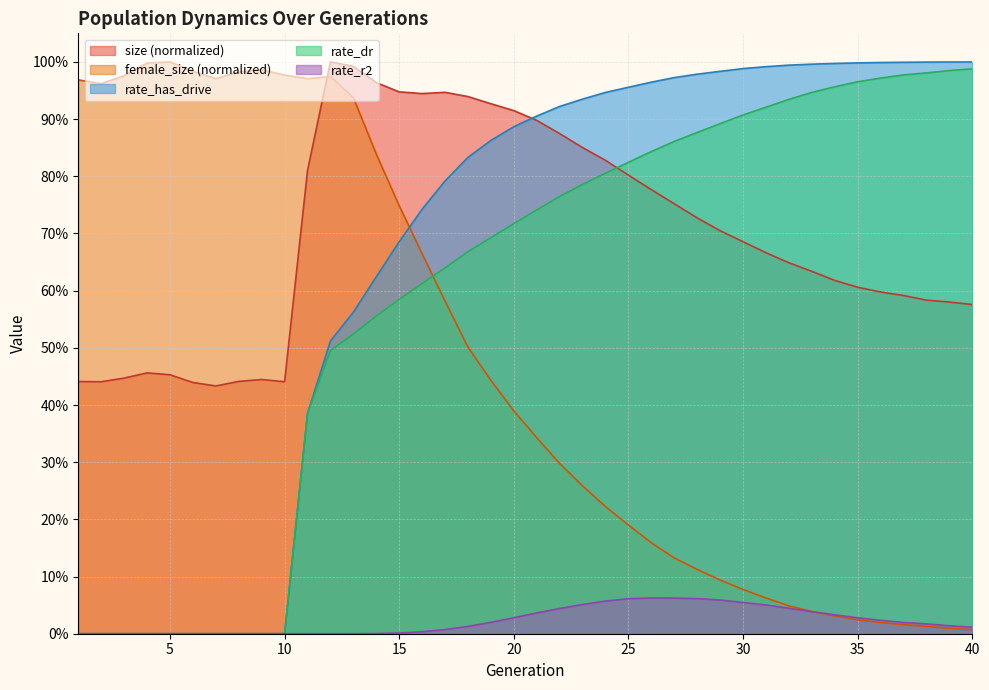

Which label corresponds to the smallest value in the chart?

1